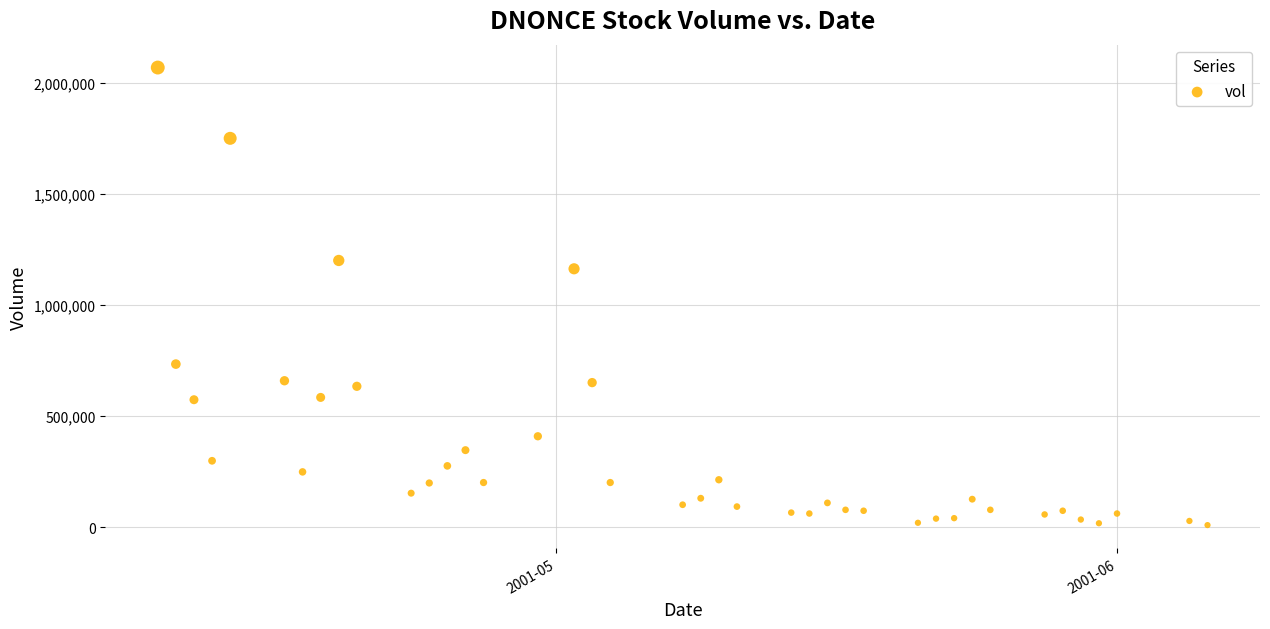

What is the range of X values (max minus min)?

58